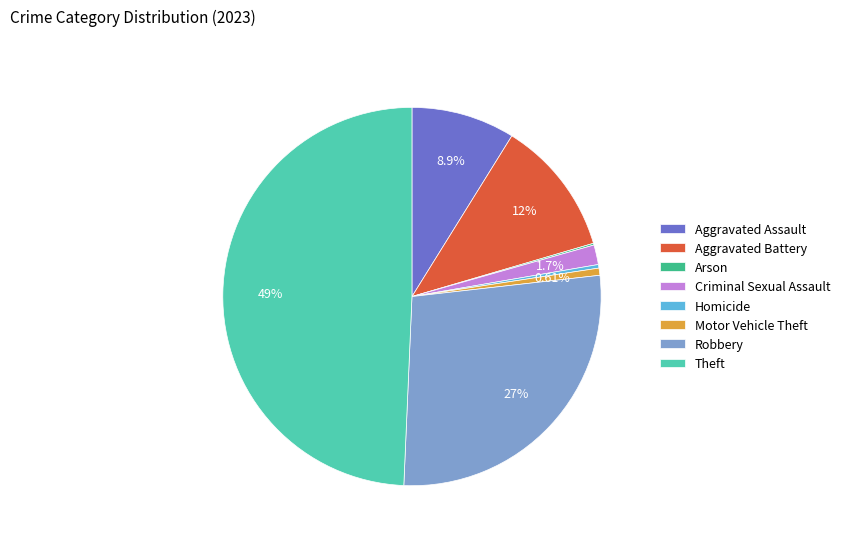

Which has a higher value, Aggravated Battery or Robbery?

Robbery